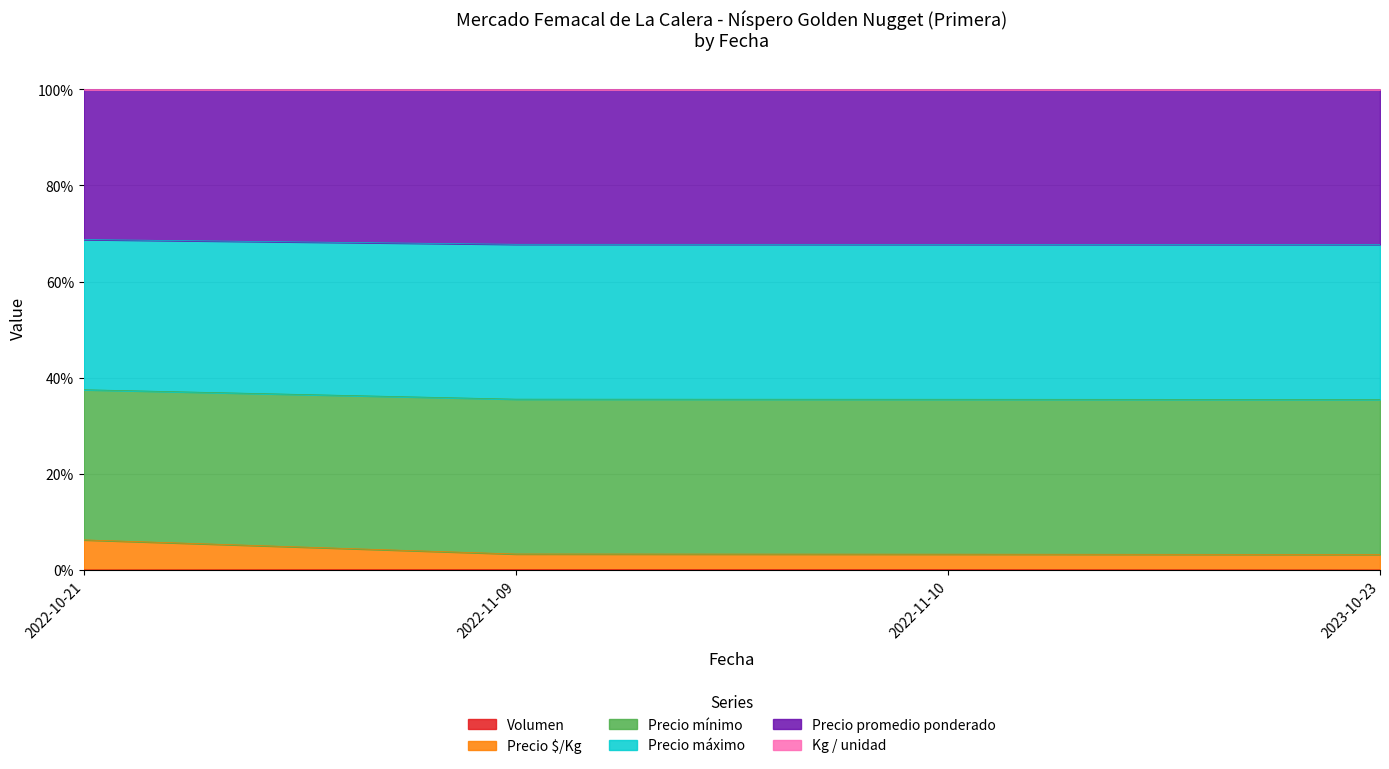

What is the difference between the second highest and minimum values in the Kg / unidad series?

0.1